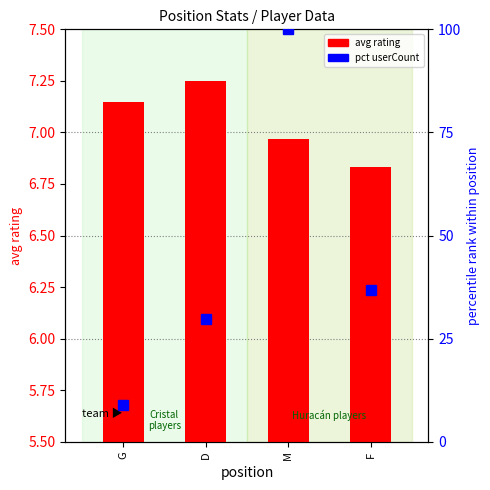

Between F and D, which is larger?

D